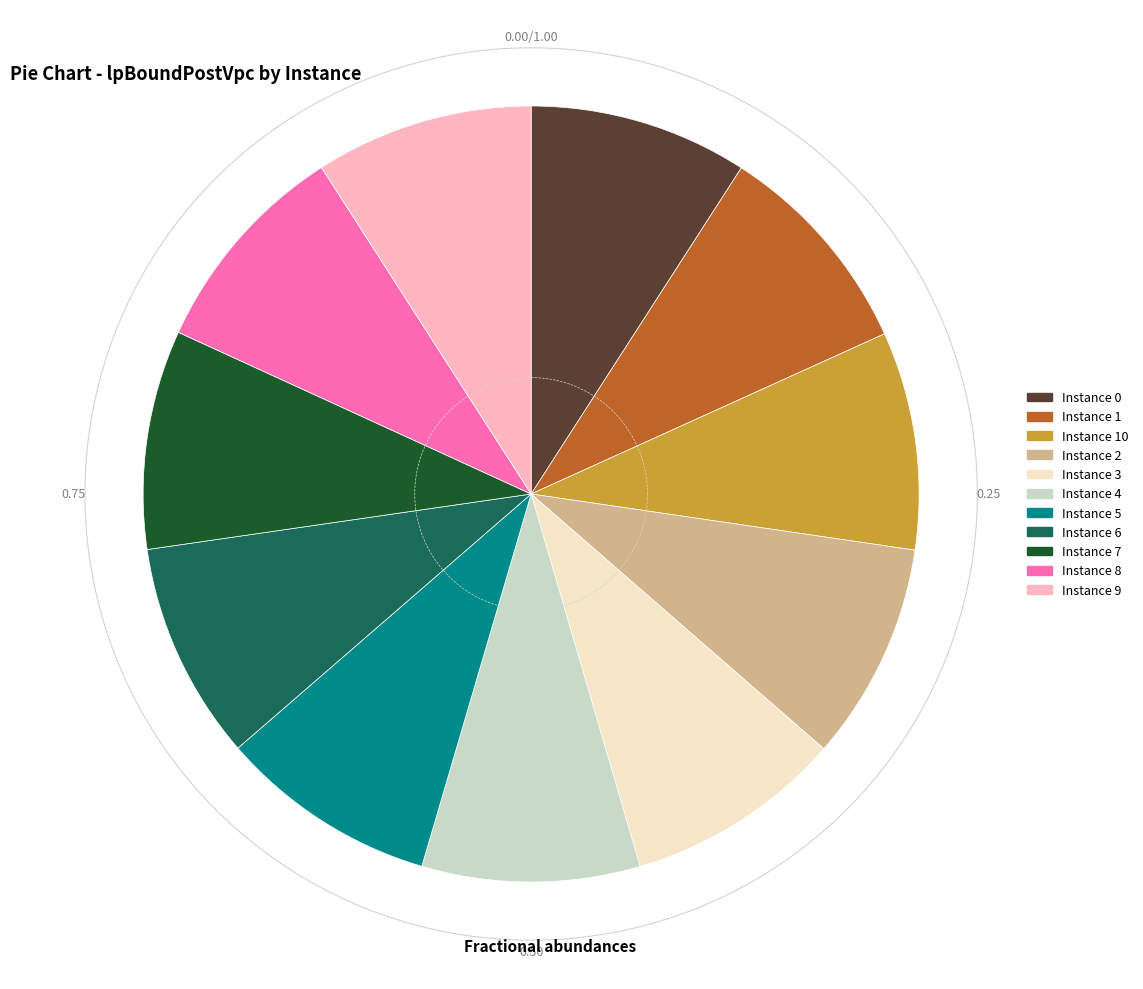

What is the ratio of the value at 0 to the value at 2?

1.0